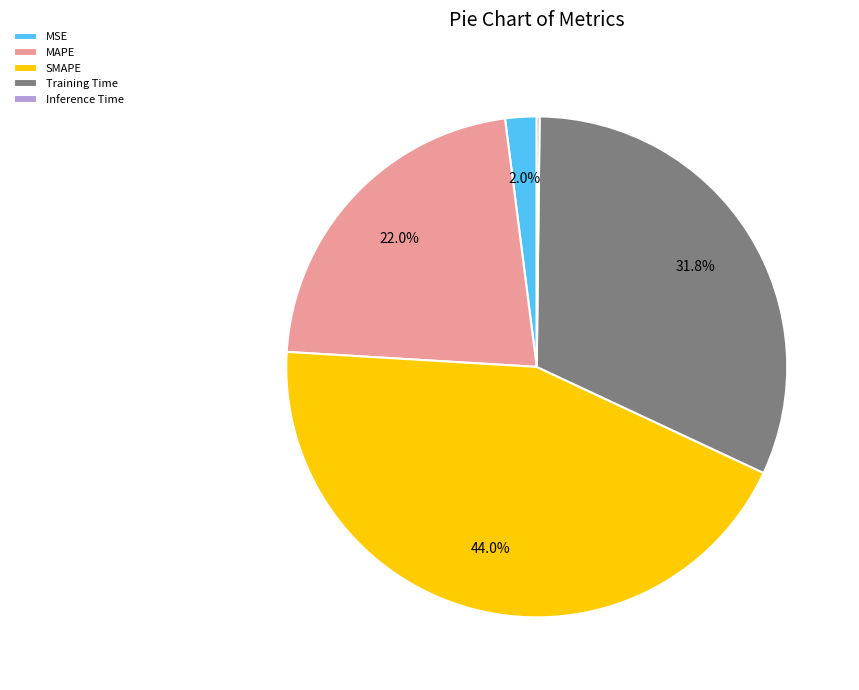

Does any single category account for the majority?

No